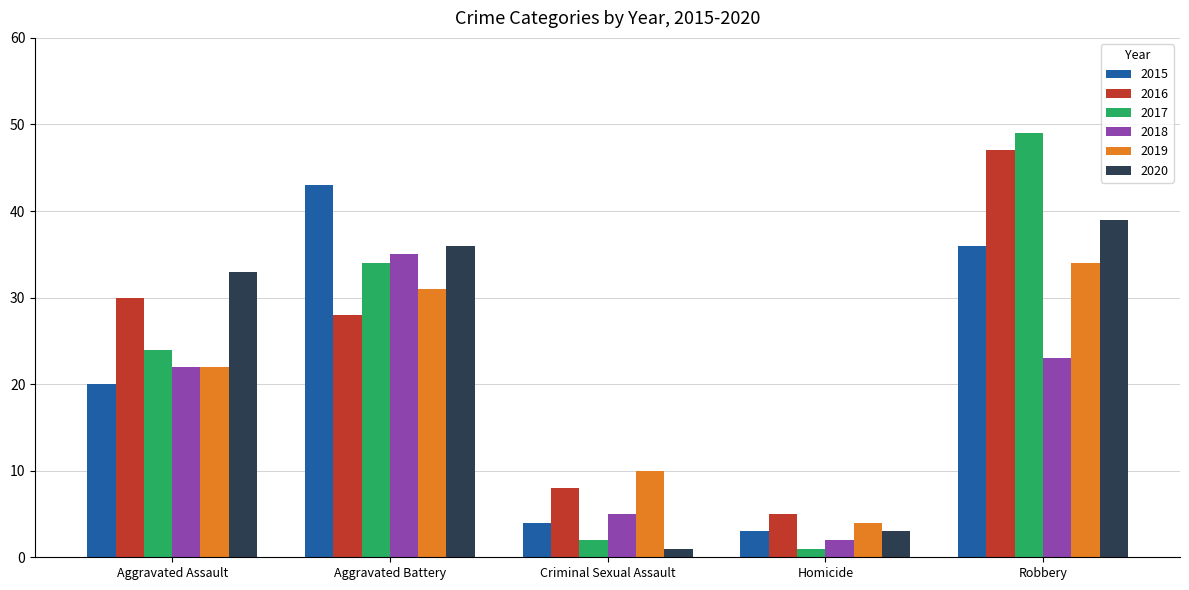

What is the label of the 5th bar from the left?

Robbery